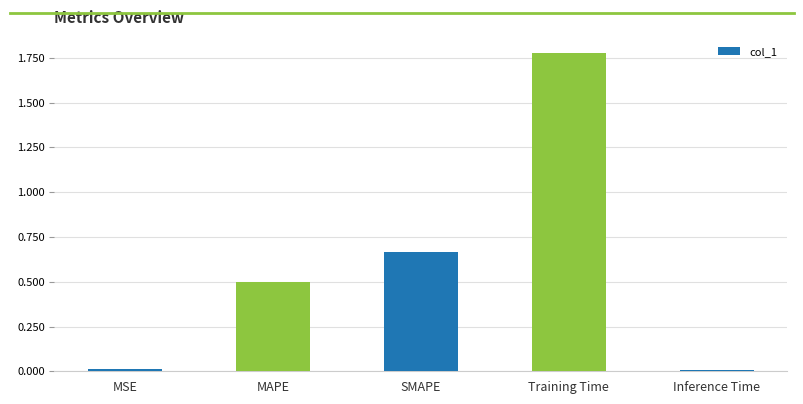

Does the chart contain stacked bars?

No